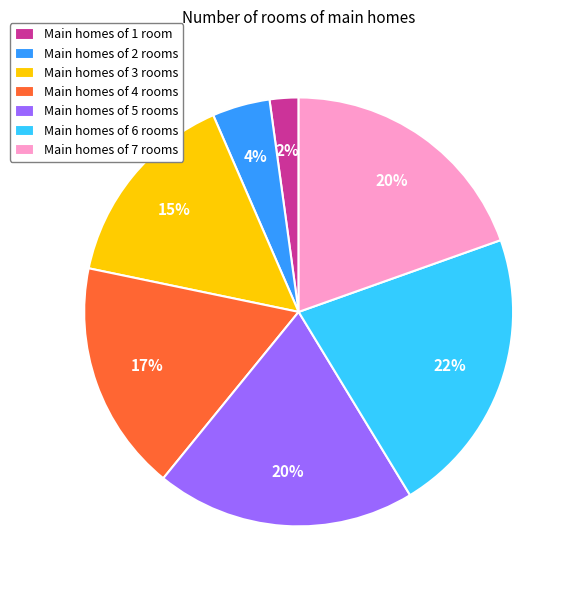

Do Main homes of 3 rooms and Main homes of 4 rooms together represent more than half of the pie?

No